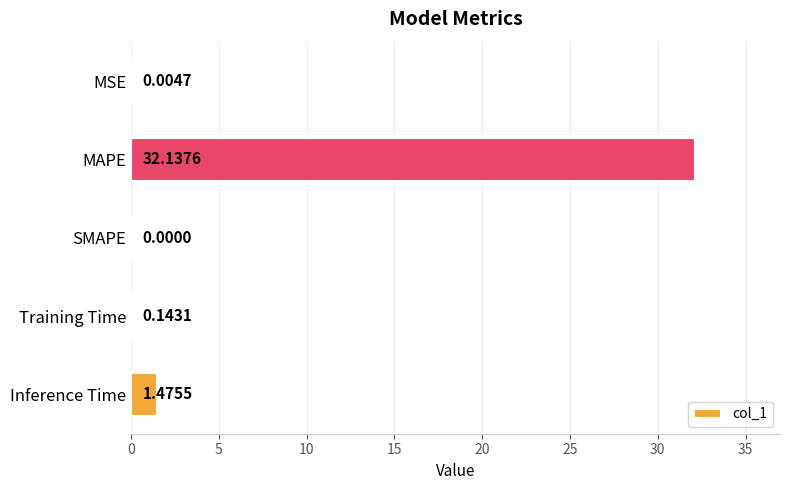

Which has a higher value, MAPE or MSE?

MAPE